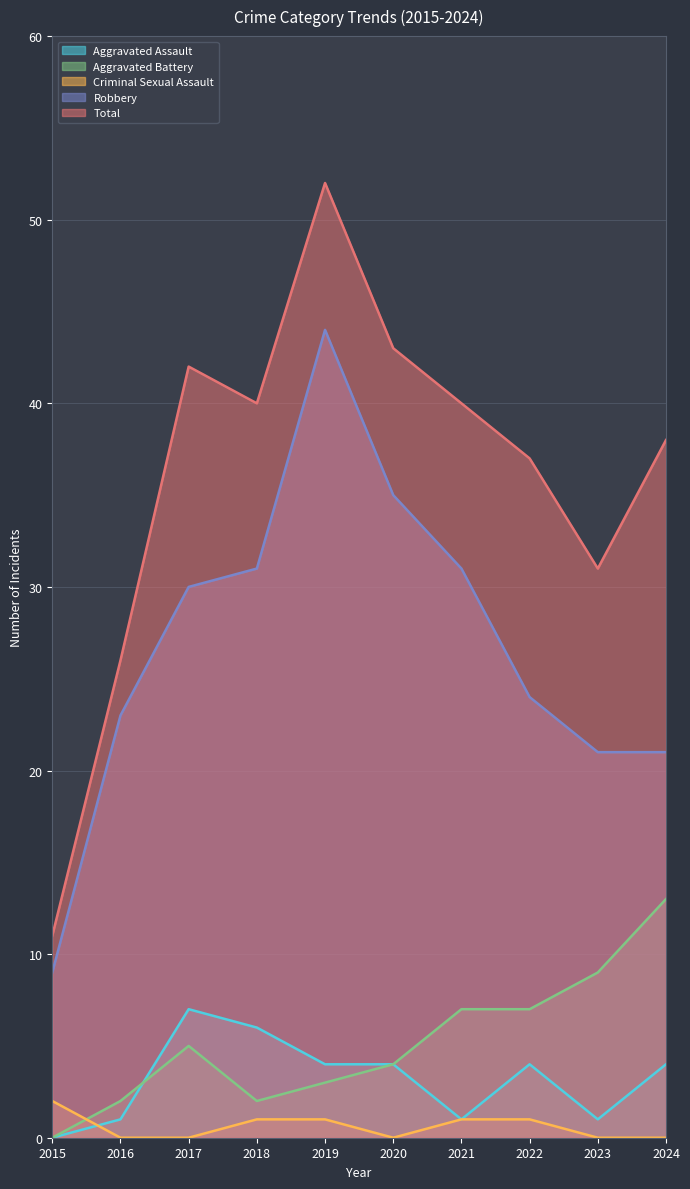

Reading left to right, extract all data points from this chart.

Aggravated Assault: 2015=0	2016=1	2017=7	2018=6	2019=4	2020=4	2021=1	2022=4	2023=1	2024=4
Aggravated Battery: 2015=0	2016=2	2017=5	2018=2	2019=3	2020=4	2021=7	2022=7	2023=9	2024=13
Criminal Sexual Assault: 2015=2	2016=0	2017=0	2018=1	2019=1	2020=0	2021=1	2022=1	2023=0	2024=0
Robbery: 2015=9	2016=23	2017=30	2018=31	2019=44	2020=35	2021=31	2022=24	2023=21	2024=21
Total: 2015=11	2016=26	2017=42	2018=40	2019=52	2020=43	2021=40	2022=37	2023=31	2024=38